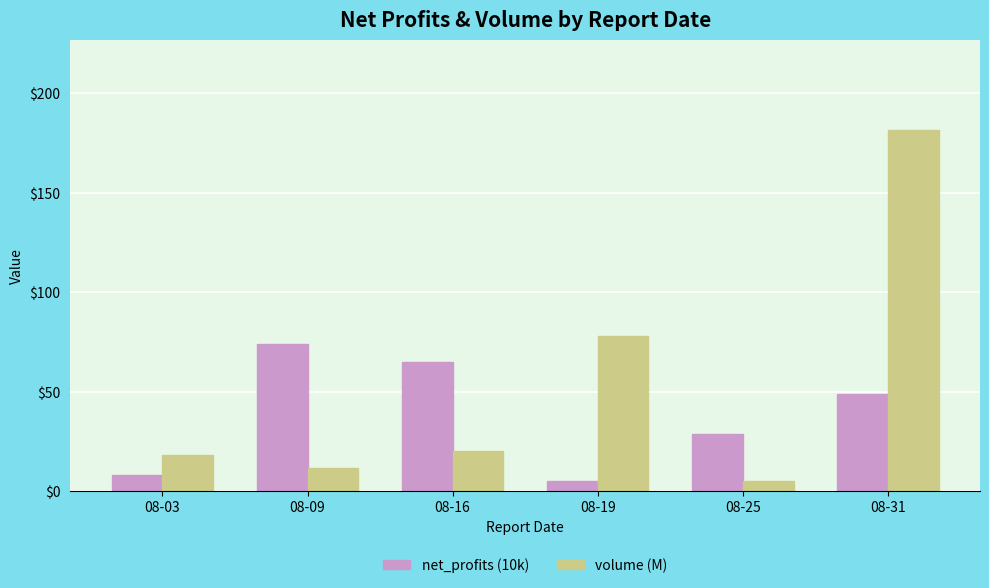

What is the total value across all series at 08-31?

230.3